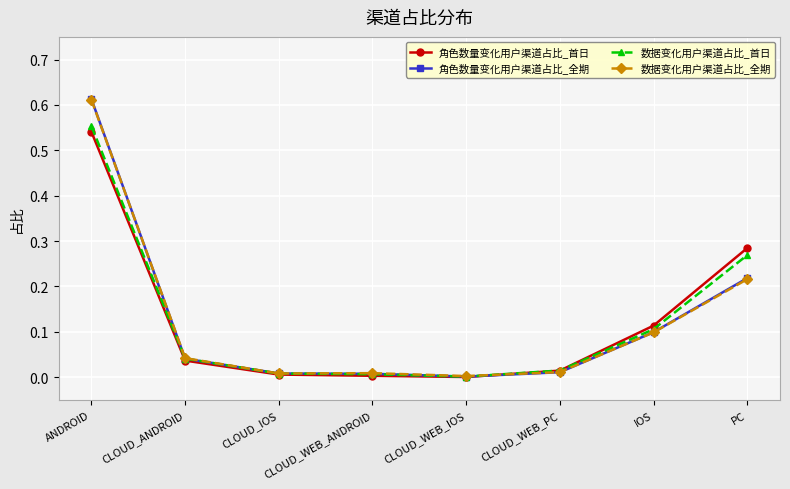

Which series has the widest spread of values?

角色数量变化用户渠道占比_全期